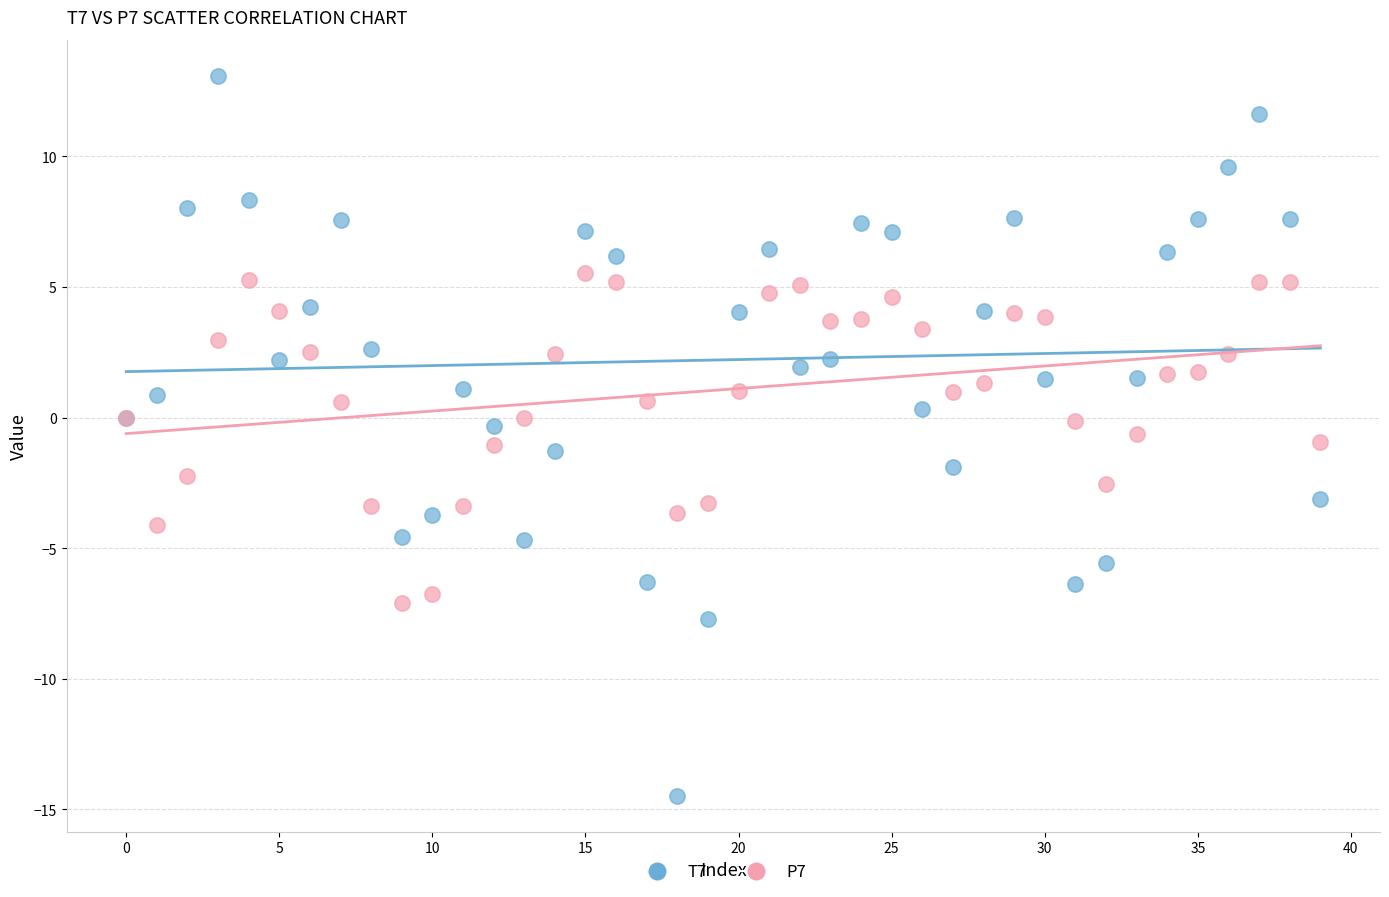

Which series reaches the maximum Y coordinate?

T7